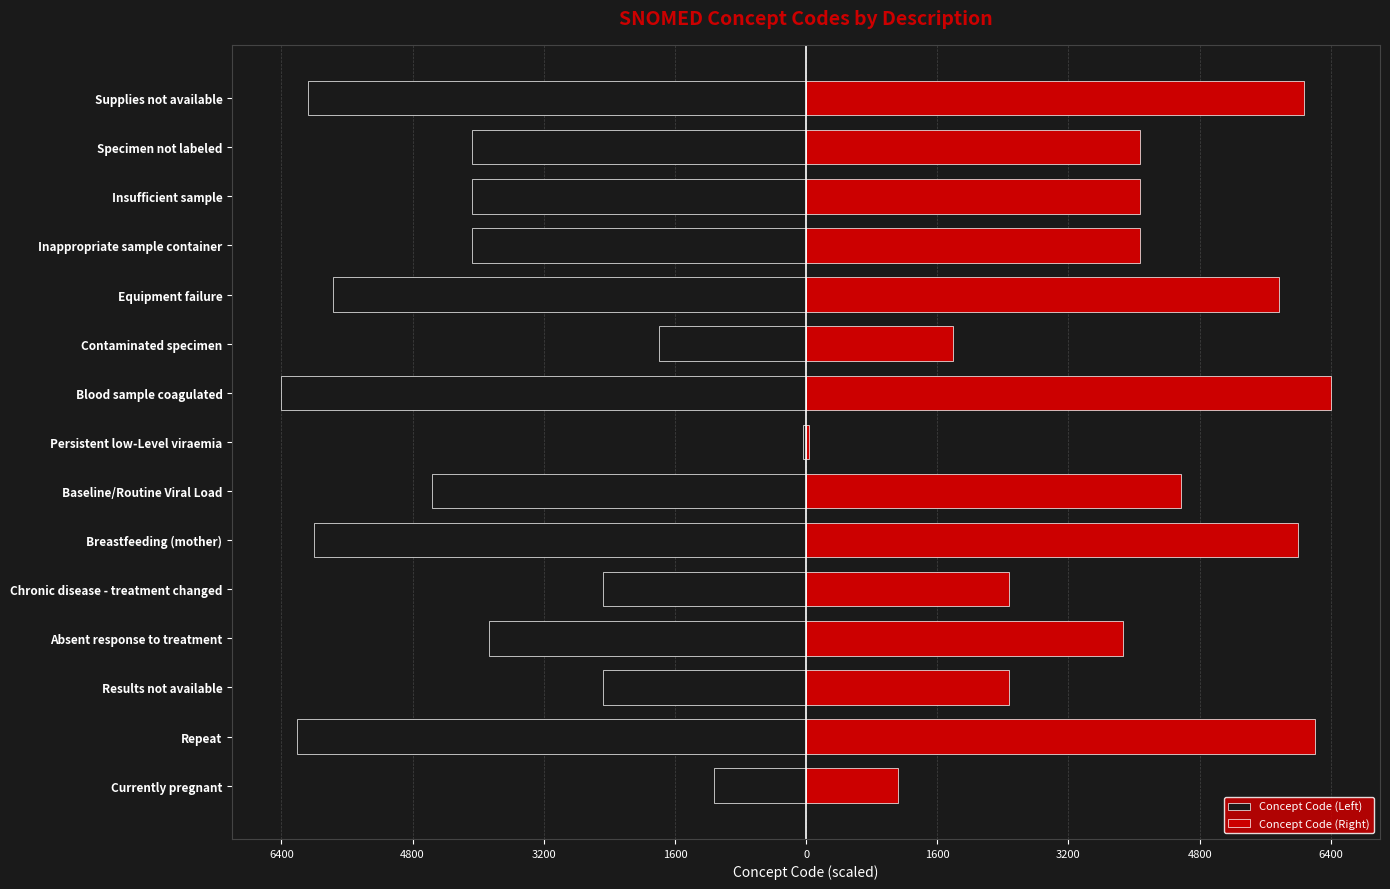

The value of Concept Code (Left) at Inappropriate sample container is -4077.1. True or false?

True